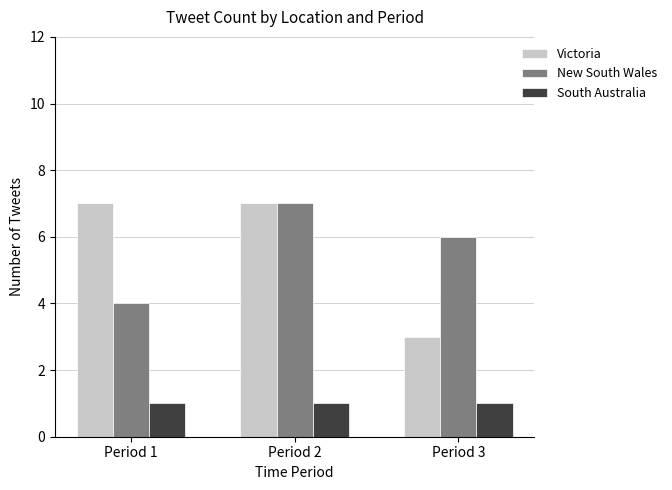

Read the New South Wales value at Period 2.

7